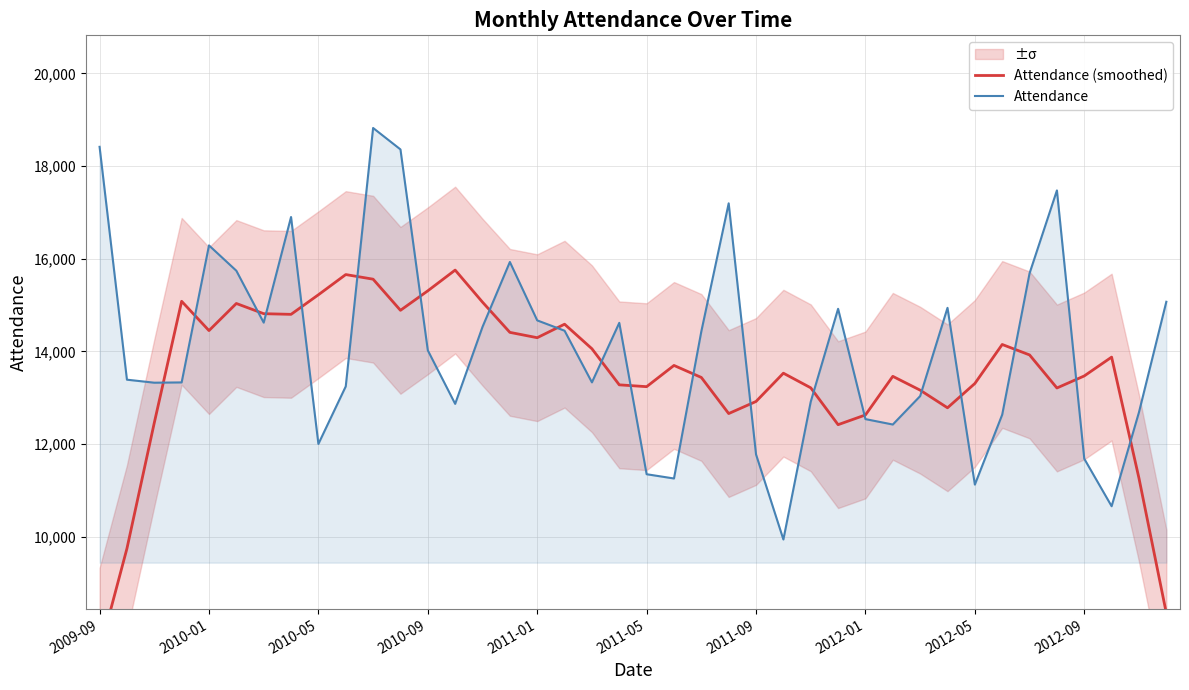

At which label does Attendance reach its minimum?

25